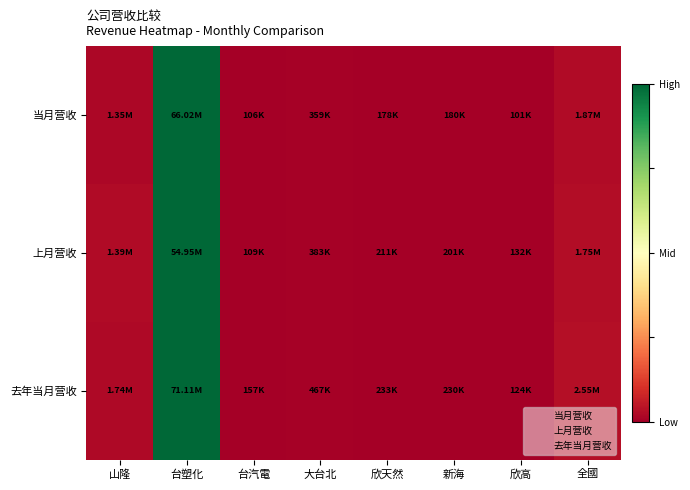

Reading left to right, list all the values displayed in this chart.

当月营收: 山隆=0.0	台塑化=1.0	台汽電=0.0	大台北=0.0	欣天然=0.0	新海=0.0	欣高=0.0	全國=0.0
上月营收: 山隆=0.0	台塑化=1.0	台汽電=0.0	大台北=0.0	欣天然=0.0	新海=0.0	欣高=0.0	全國=0.0
去年当月营收: 山隆=0.0	台塑化=1.0	台汽電=0.0	大台北=0.0	欣天然=0.0	新海=0.0	欣高=0.0	全國=0.0